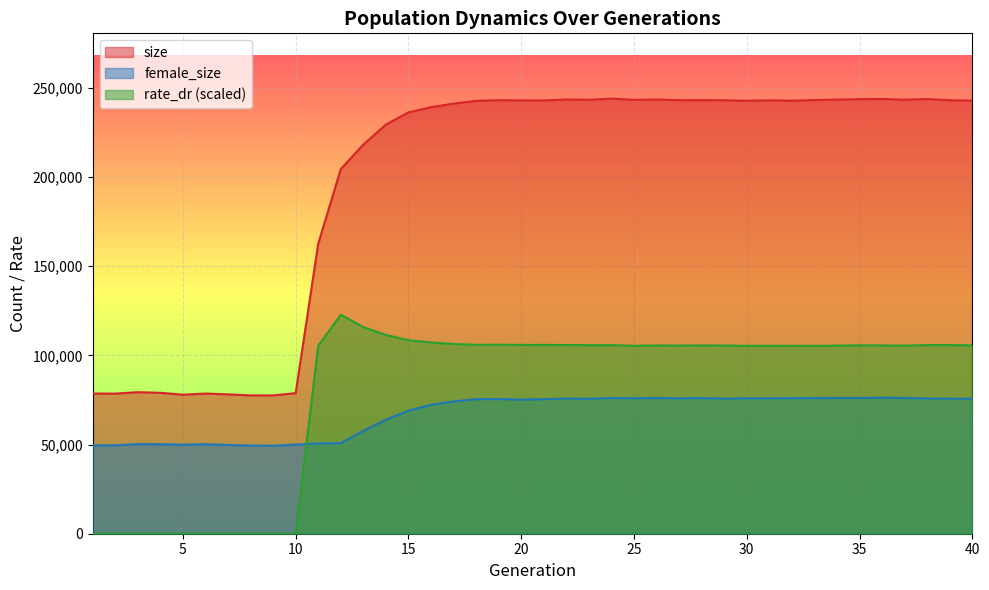

Between 6 and 29, which series saw the biggest shift?

size